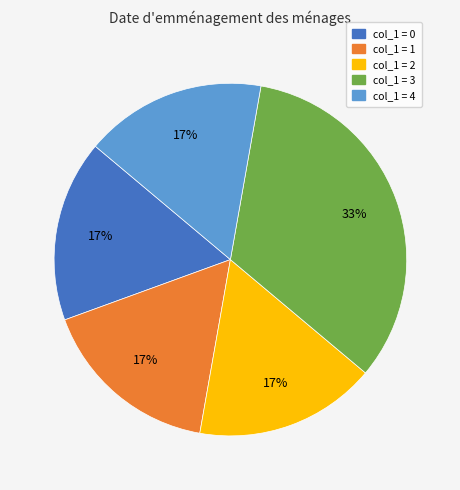

Approximately how many times larger is the value at col_1 = 1 compared to col_1 = 3?

0.5